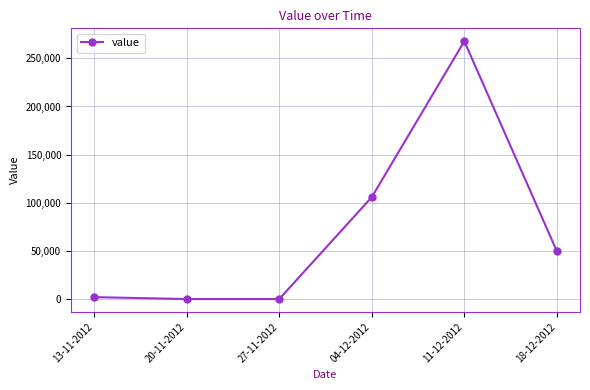

Is it true that the value at 11-12-2012 is 79876?

False